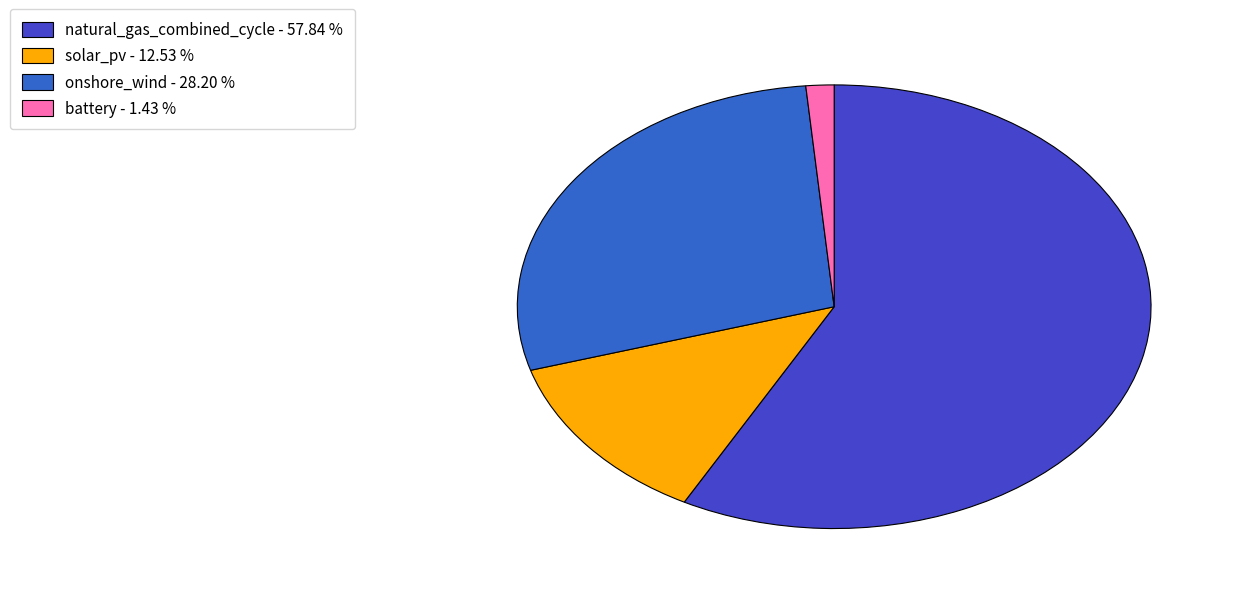

Is it true that onshore_wind is 1% of the pie?

False